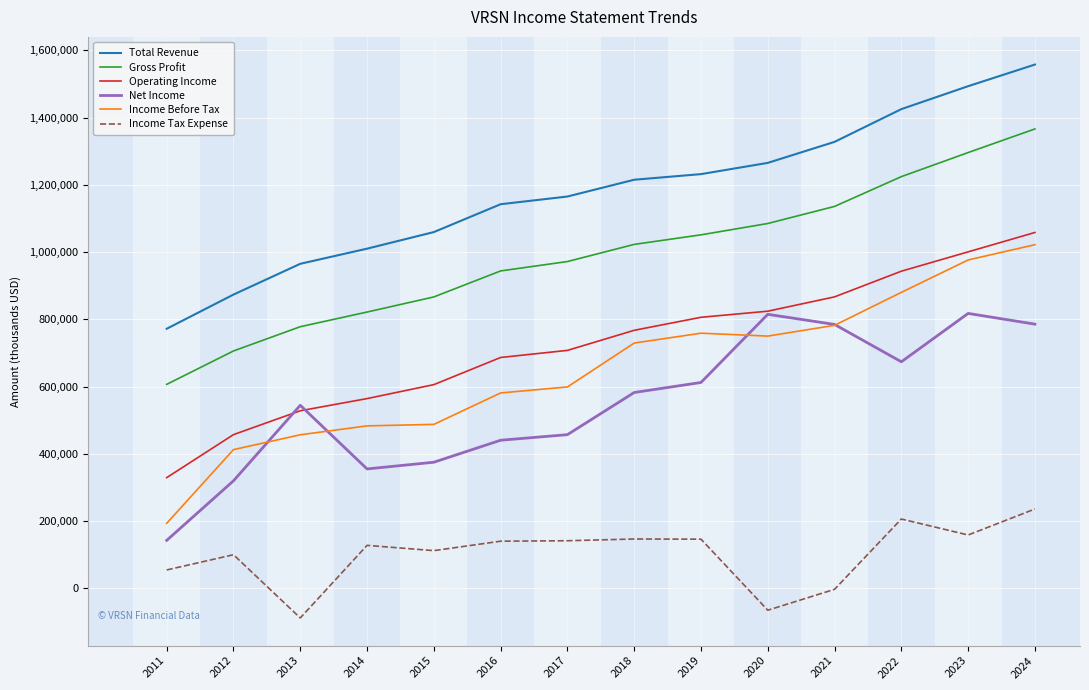

Which series has the largest total across all categories?

Total Revenue